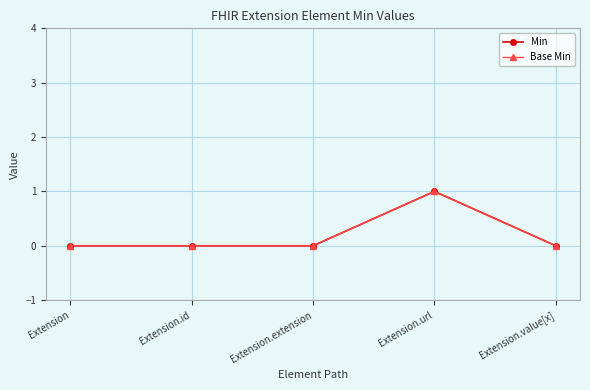

Which series has the widest spread of values?

Min